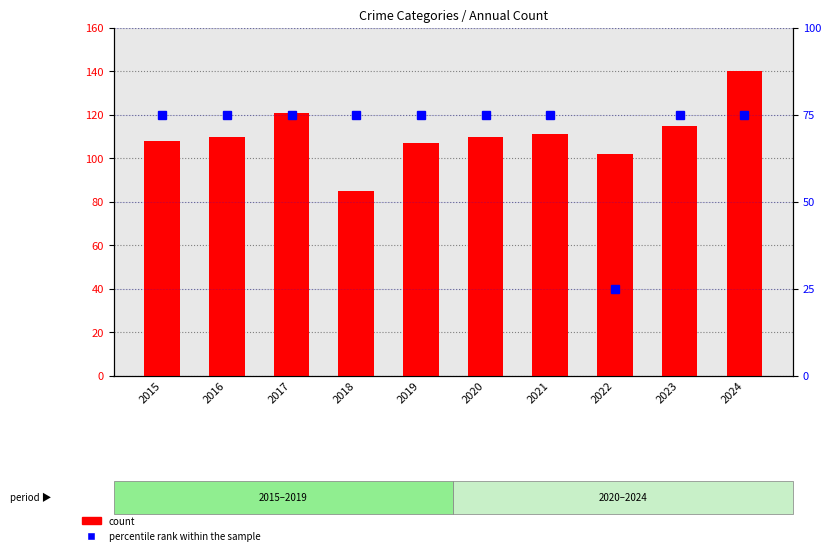

Rank the categories by count value from highest to lowest.

2024, 2017, 2023, 2021, 2016, 2020, 2015, 2019, 2022, 2018